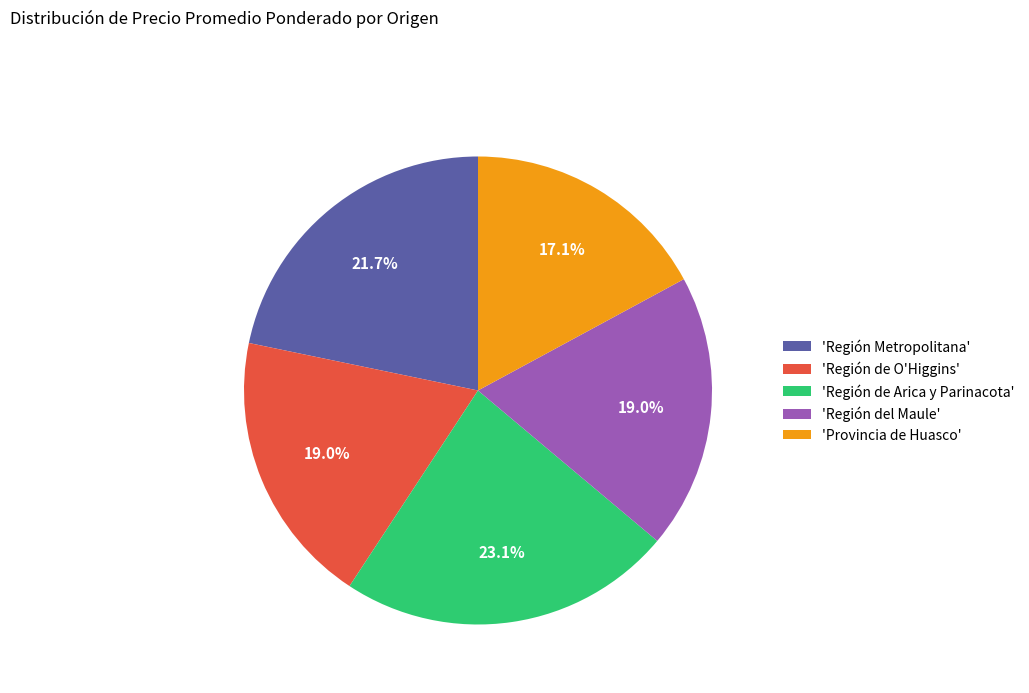

Is the sum of 'Región de Arica y Parinacota' and 'Región del Maule' greater than half?

No